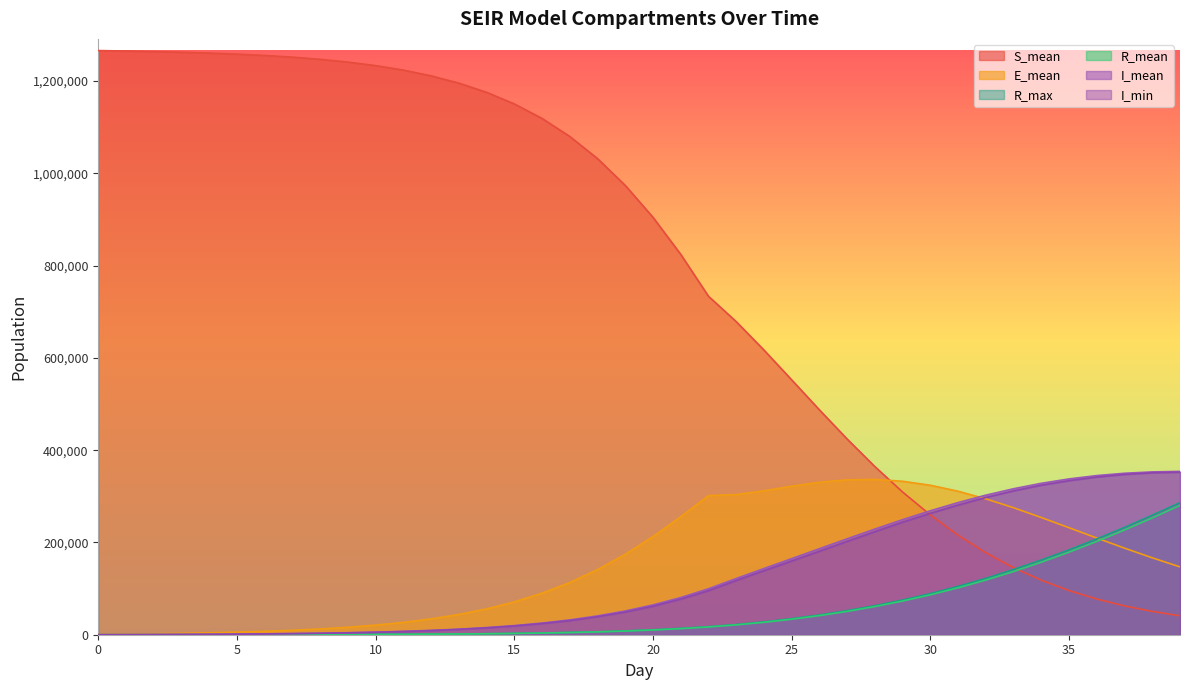

Reading left to right, what are all the values shown in this chart?

S_mean: 1265901.4	1264936.6	1263773.5	1262330.6	1260522.7	1258233.6	1255328.2	1251634.6	1246928.2	1240927.8	1233279.4	1223535.0	1211132.0	1195379.7	1175433.2	1150295.9	1118835.4	1079765.2	1031772.1	973668.6	904550.2	824226.8	733472.4	678473.2	616921.9	552267.1	487267.5	424049.7	364293.6	309182.9	259492.8	215605.9	177593.7	145244.6	118133.1	95716.3	77373.0	62510.4	50553.0	40983.0
E_mean: 705.5	1397.1	2164.4	3078.3	4197.4	5601.3	7374.7	9625.2	12495.8	16155.3	20823.4	26767.5	34327.5	43910.4	56007.4	71190.2	90022.7	113173.9	141182.0	174406.6	212819.9	255704.2	301501.4	303624.2	311904.0	321837.3	330374.7	335642.8	336505.9	332556.4	323915.6	310966.7	294428.7	275132.5	253968.4	231830.2	209509.0	187616.9	166660.1	146989.2
R_mean: 0.0	2.8	10.6	25.6	49.7	85.7	137.3	208.7	306.6	438.9	615.9	849.8	1157.0	1557.6	2076.6	2748.2	3614.0	4726.4	6149.3	7962.0	10258.5	13154.3	16793.8	21318.7	26902.7	33583.5	41434.1	50539.3	61012.7	72964.9	86494.6	101666.6	118515.5	137052.3	157242.3	179031.3	202326.5	227049.9	253072.0	280271.6
R_max: 0.0	10.0	22.0	45.0	73.0	118.0	184.0	265.0	367.0	510.0	699.0	965.0	1314.0	1704.0	2237.0	2925.0	3827.0	5015.0	6444.0	8300.0	10735.0	13794.0	17519.0	22115.0	27871.0	34770.0	42834.0	52240.0	62901.0	75187.0	89072.0	104810.0	122179.0	141350.0	161839.0	183900.0	207563.0	232552.0	259009.0	286236.0
I_mean: 73.1	204.3	390.9	636.0	951.4	1350.8	1856.9	2497.3	3305.4	4332.3	5633.6	7288.6	9394.6	12070.6	15475.4	19786.5	25249.4	32118.4	40730.2	51420.3	64574.0	80546.7	99610.1	121845.8	143434.8	164916.8	186435.4	207889.6	228986.6	249370.3	268620.9	286404.6	302401.7	316358.7	328138.5	337641.1	344875.9	349910.8	352865.2	353908.9
I_min: 51.0	154.0	331.0	550.0	850.0	1244.0	1712.0	2327.0	3058.0	4052.0	5253.0	6885.0	8898.0	11506.0	14835.0	18942.0	24215.0	30600.0	38979.0	49068.0	61707.0	77148.0	95463.0	117601.0	138807.0	159872.0	180990.0	202307.0	223467.0	244002.0	263124.0	281079.0	297458.0	311764.0	324072.0	333848.0	341723.0	347425.0	350836.0	352302.0